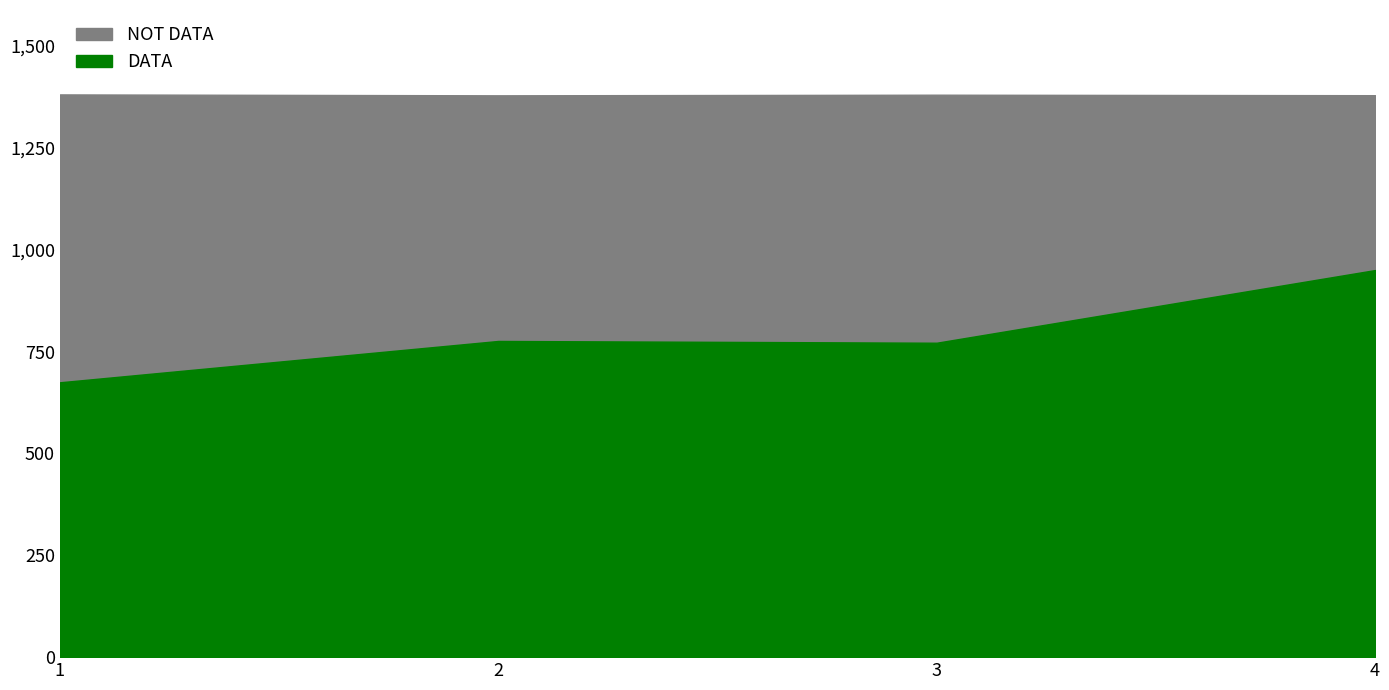

Which has a higher value, 1 or 4?

4